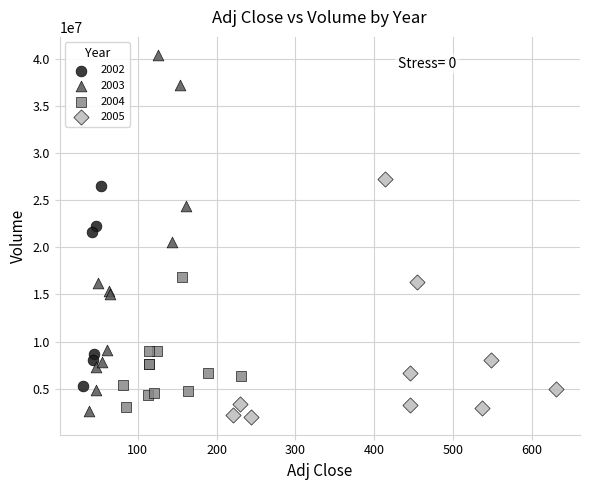

Which series contains the highest Y value?

2003